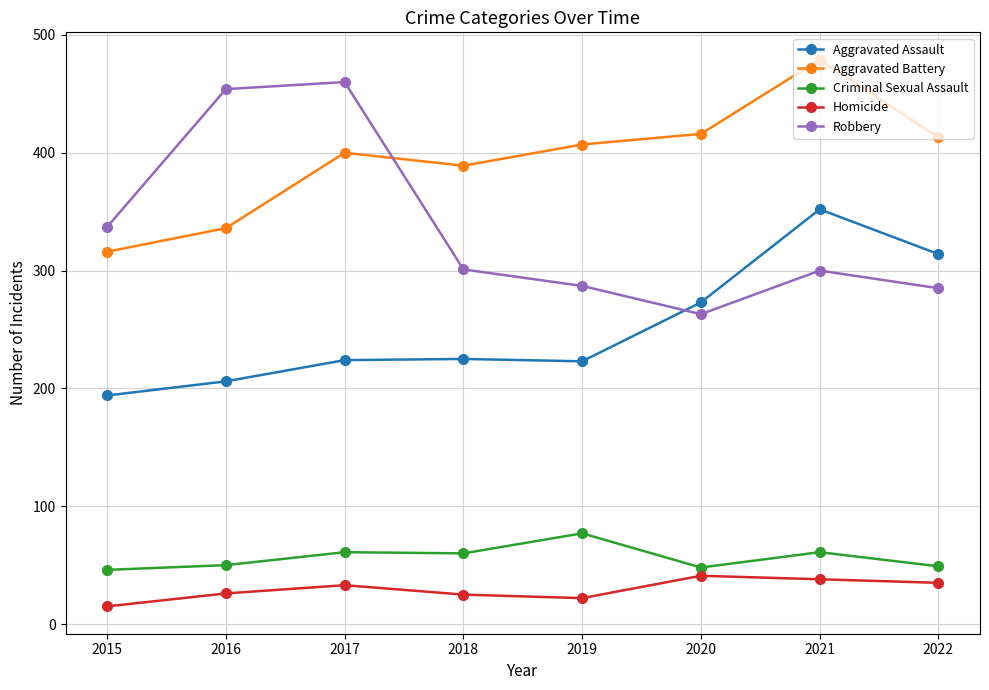

How many series are shown in this chart?

5